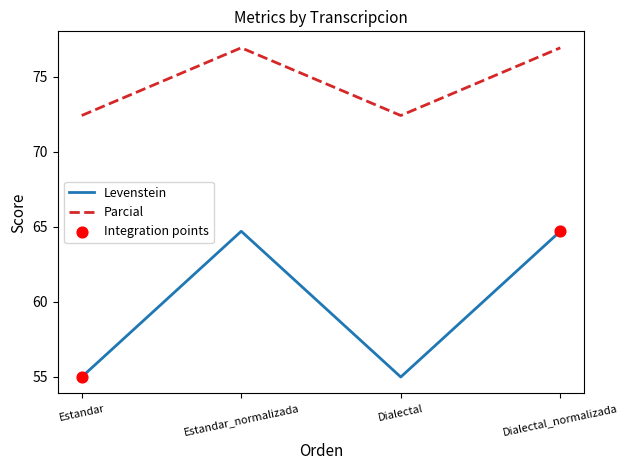

Which series has the largest total across all categories?

Parcial